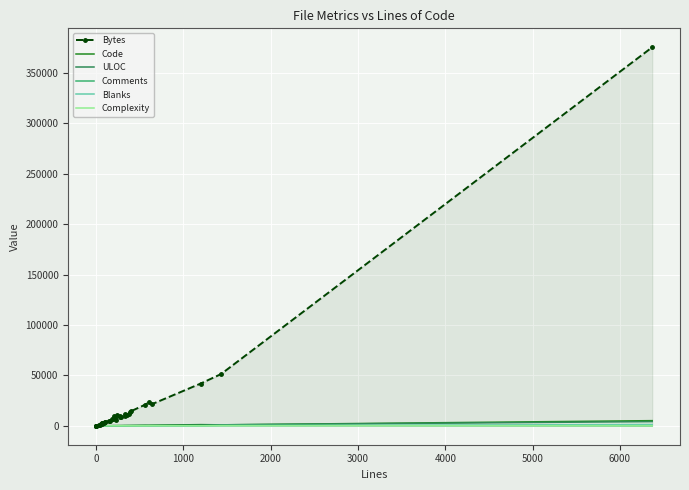

At how many categories does at least one series exceed 105772?

1